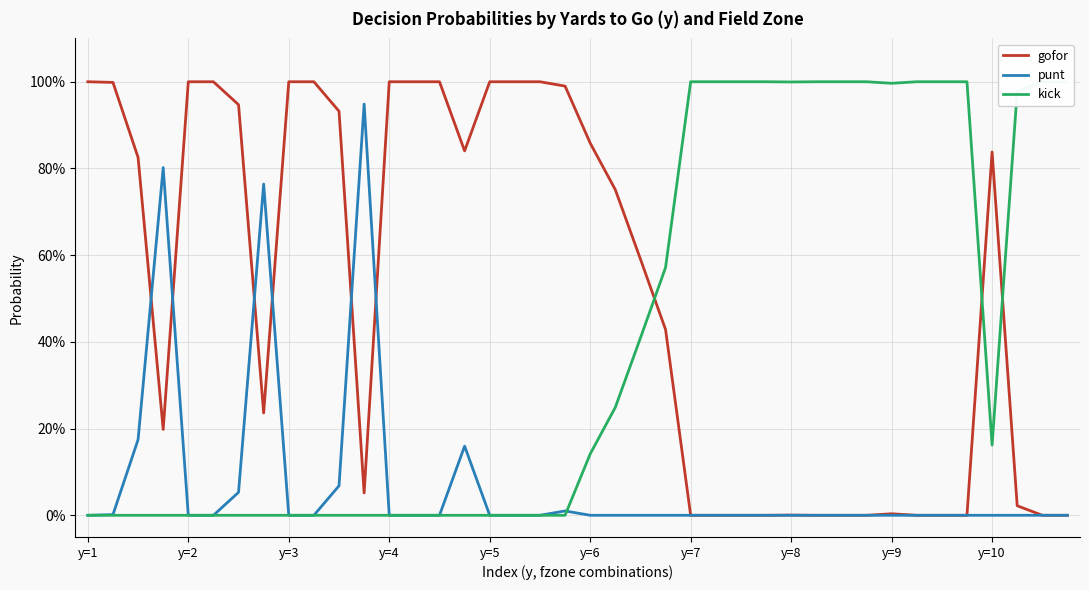

How many values in the punt series exceed 0?

9